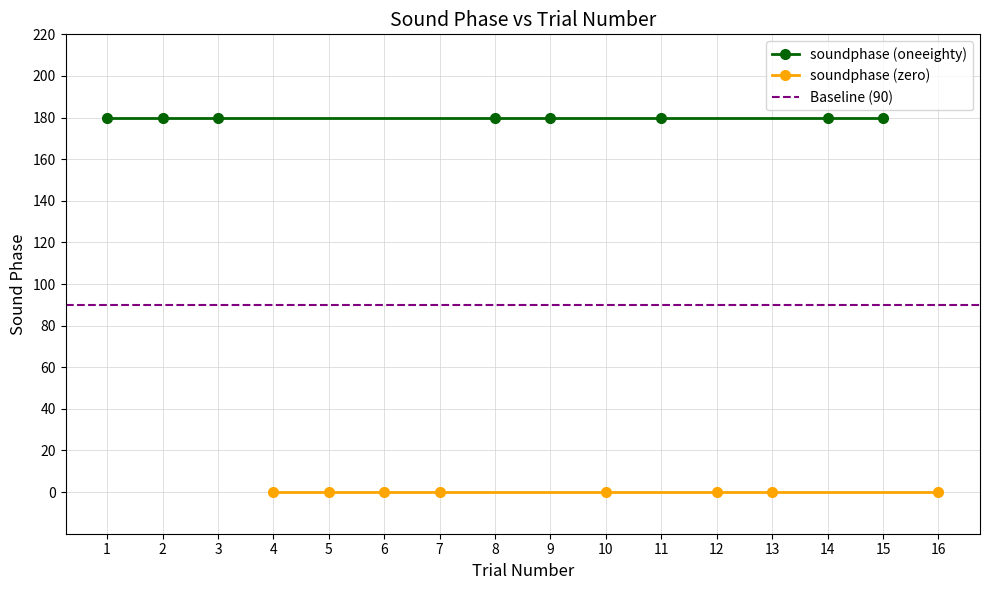

Does the chart display data point markers on the line(s)?

Yes